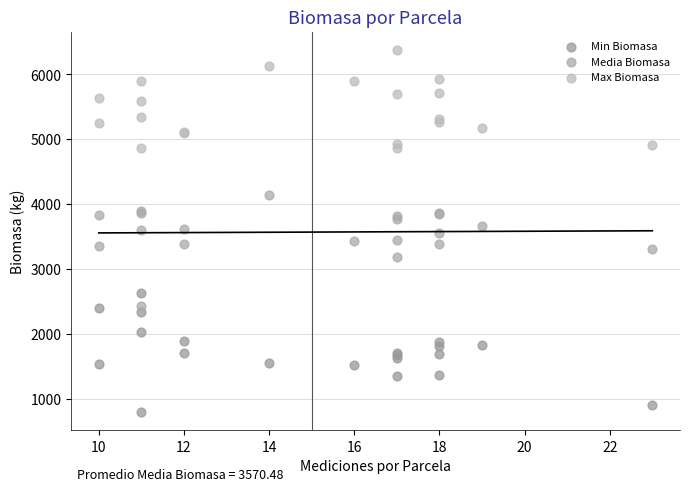

Which series reaches the minimum Y coordinate?

Min Biomasa